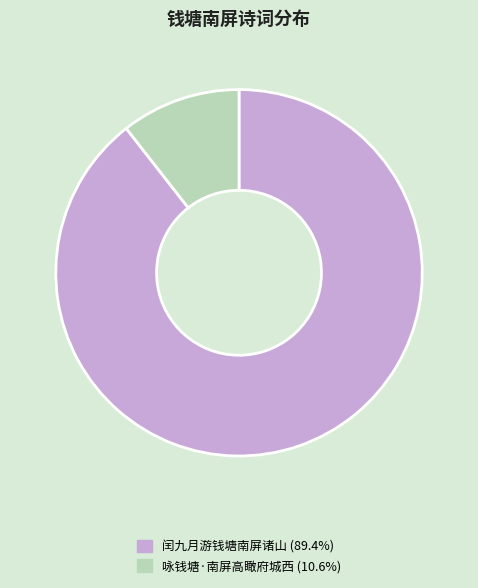

Is it true that 闰九月游钱塘南屏诸山 is 89% of the pie?

True